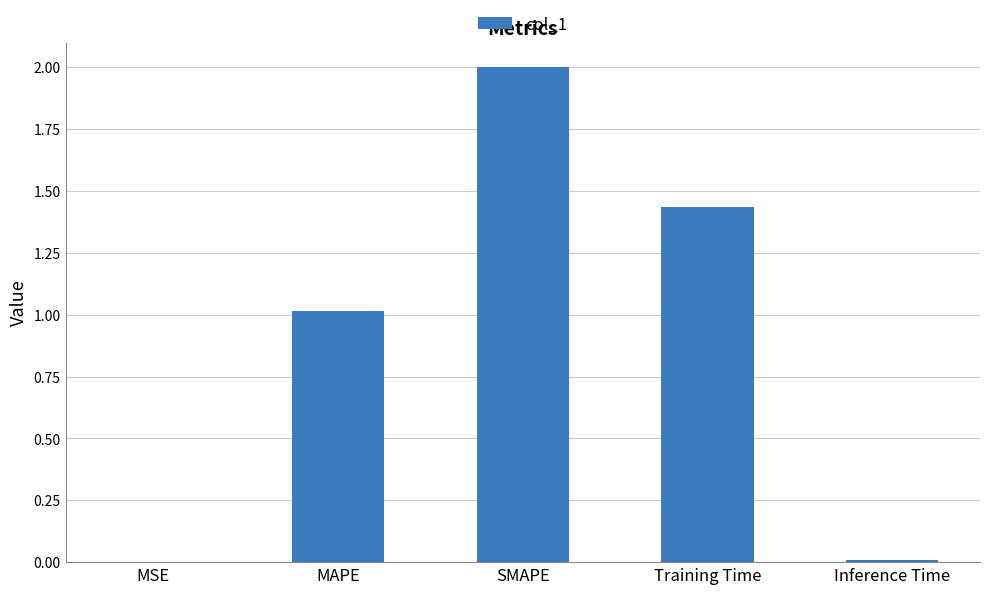

Where does the data first go above 1?

MAPE